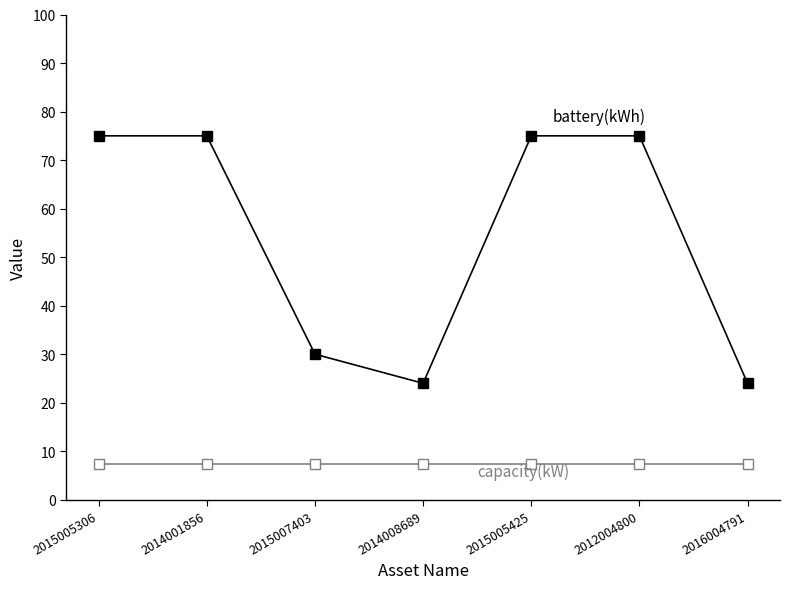

What is the difference between the highest and lowest values at 2015005425?

67.6